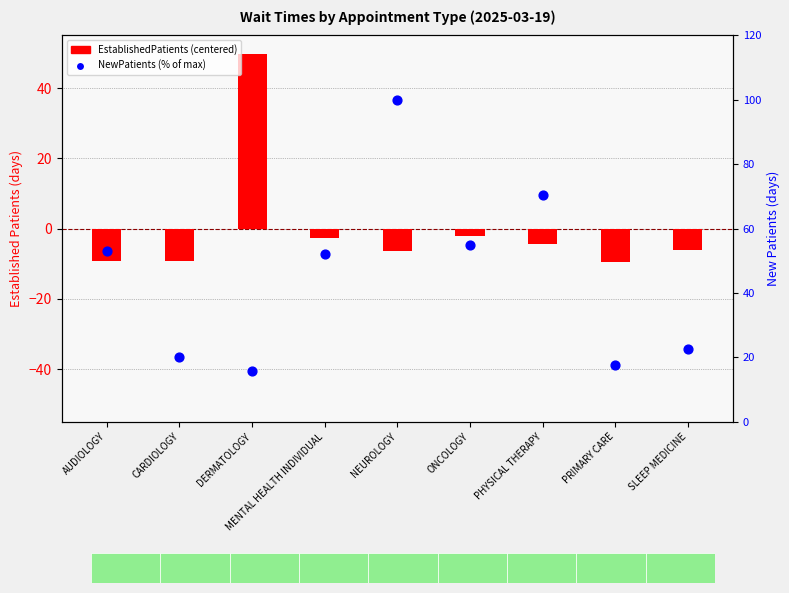

What are all the series names shown in the legend?

EstablishedPatients, NewPatients